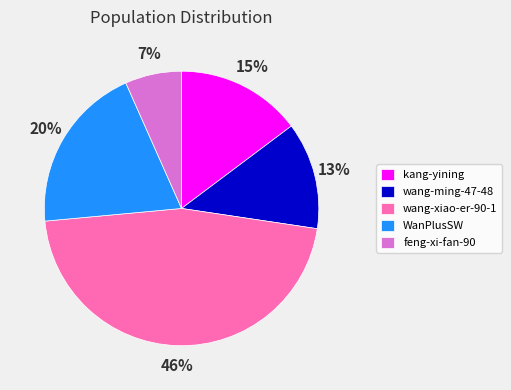

Between WanPlusSW and kang-yining, which is larger?

WanPlusSW